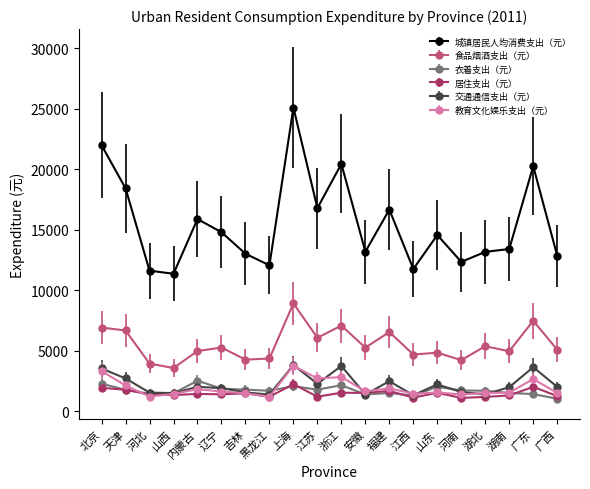

True or false: 交通通信支出（元） has more than 2 interior local peaks.

True